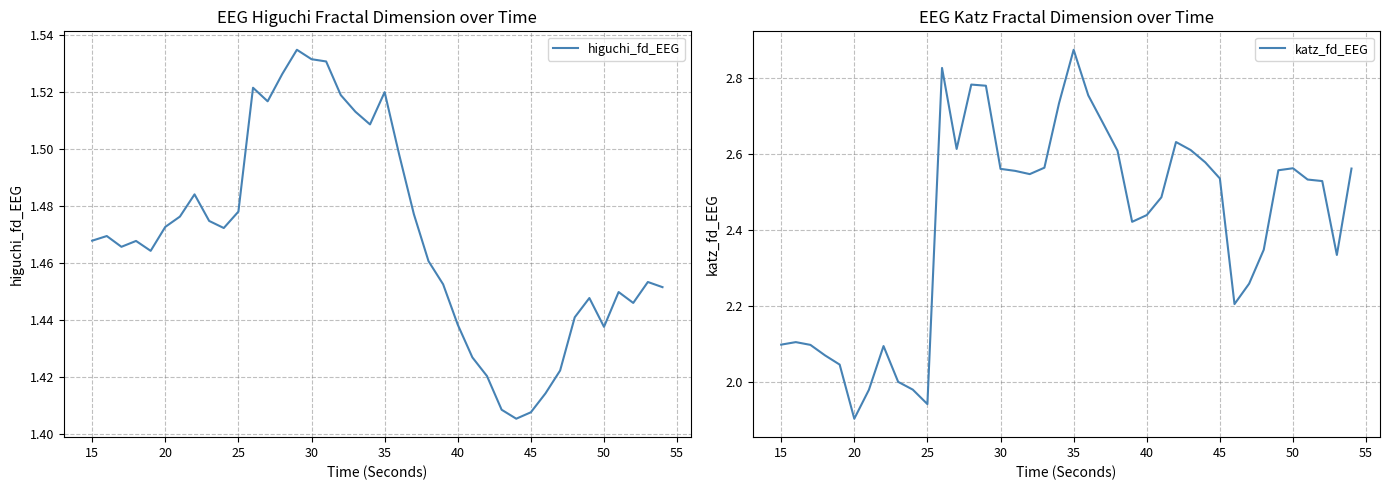

How many values in the katz_fd_EEG series exceed 2?

35